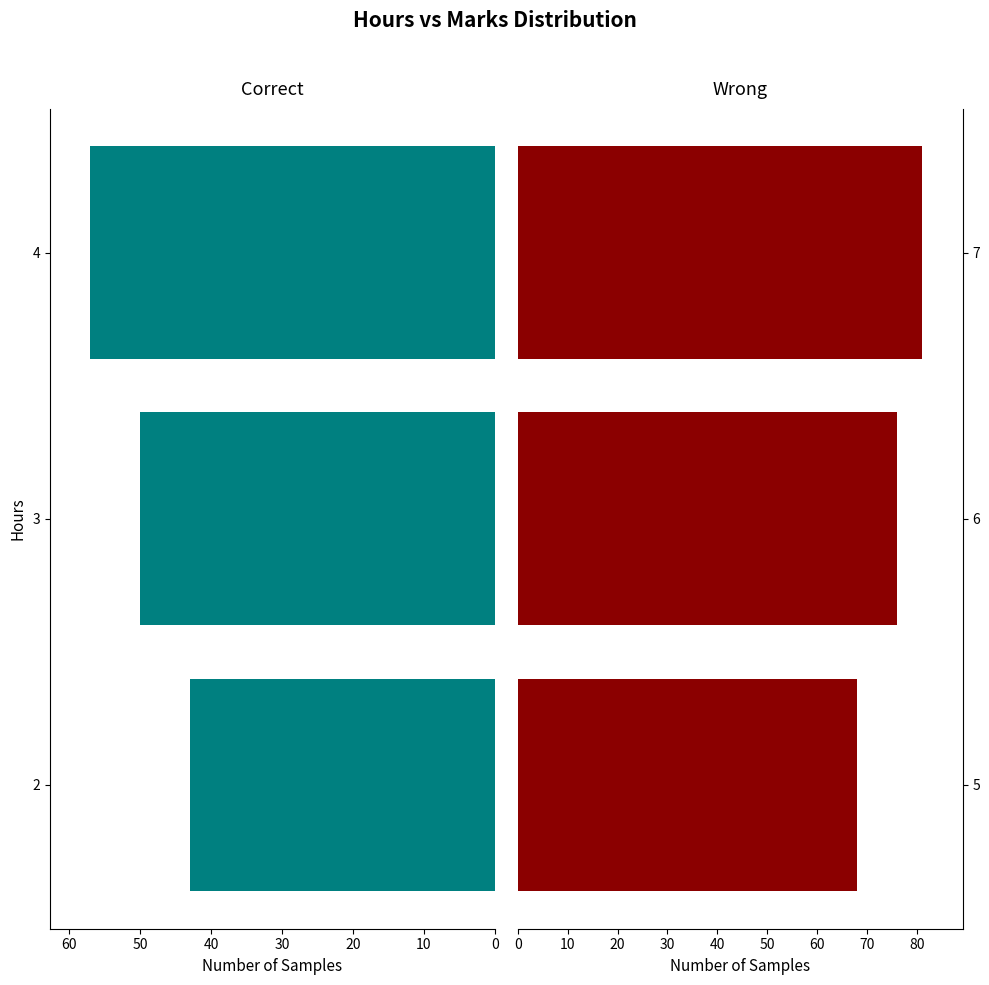

Count the number of categories in the chart.

3